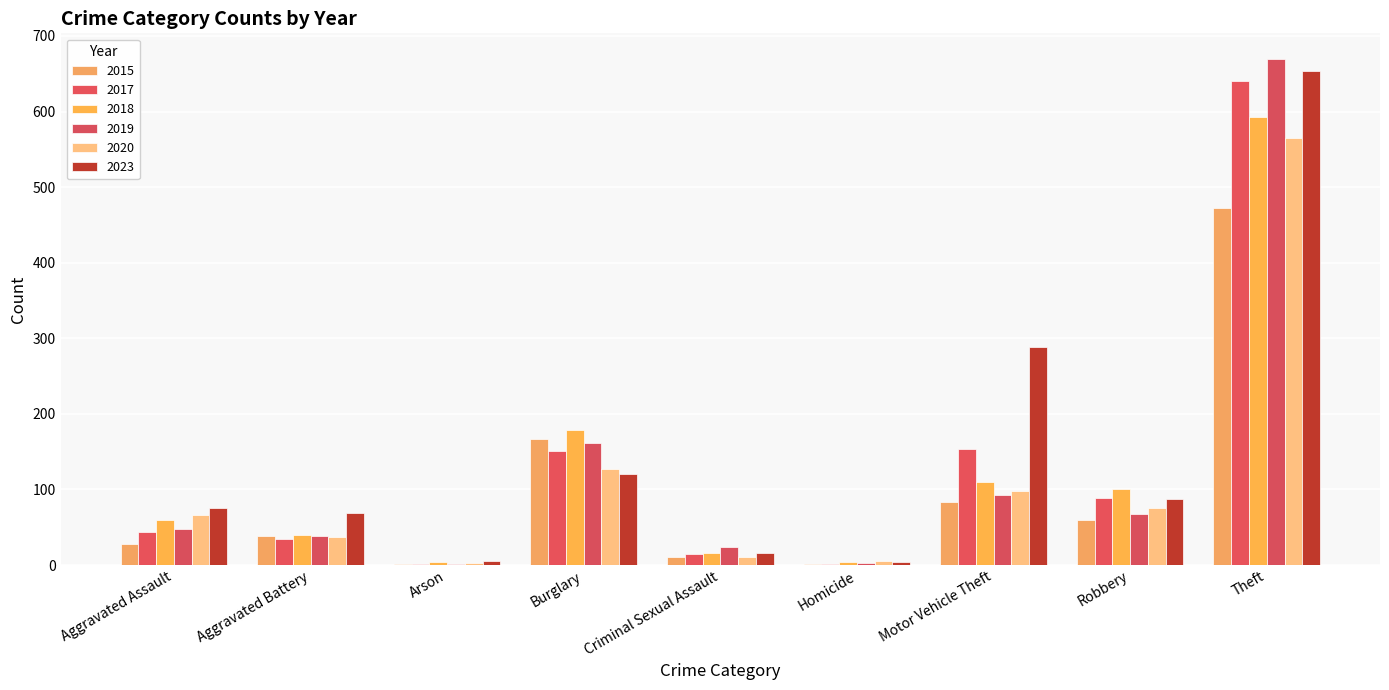

True or false: 2020 has a value of 5 at Homicide.

True